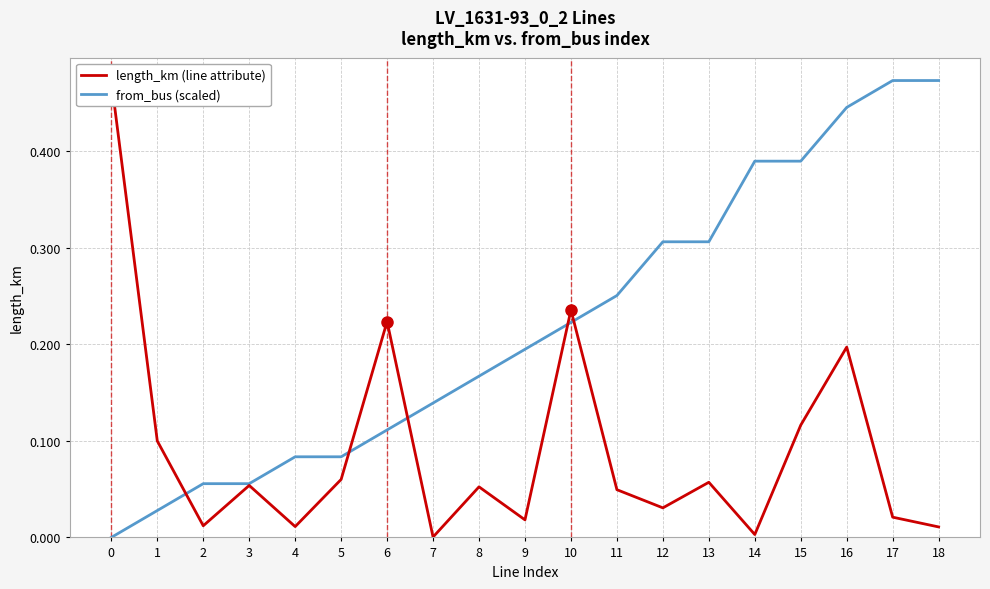

True or false: length_km has a value of 0.0 at 9.

True